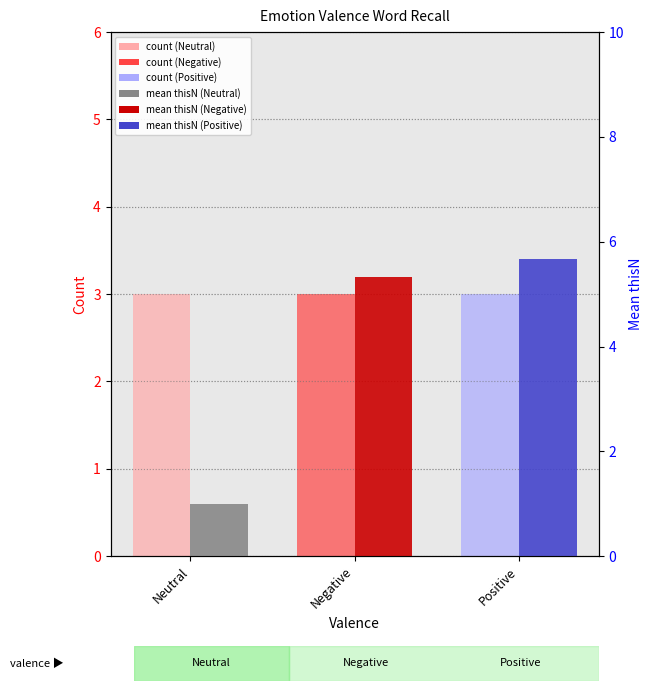

What is the smallest value displayed?

1.0